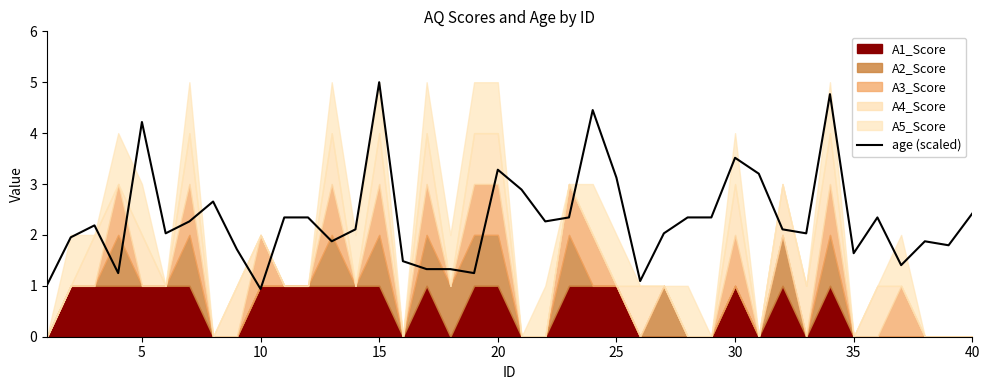

What is the maximum value for age (scaled)?

5.0